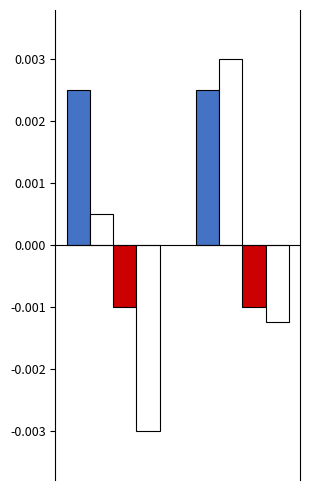

How many bars are there in total?

8